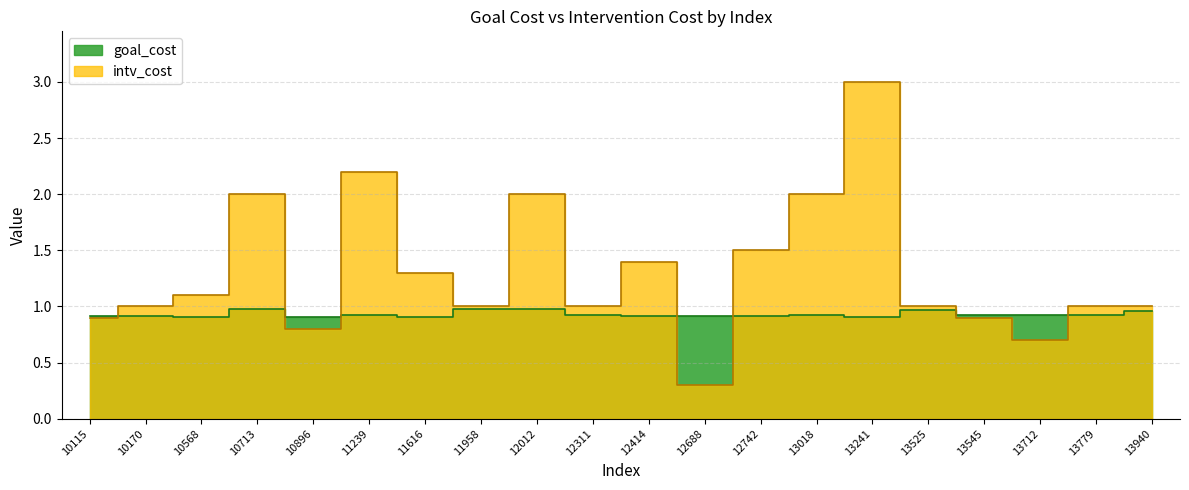

At 13525, list the series in order from smallest to largest.

goal_cost, intv_cost